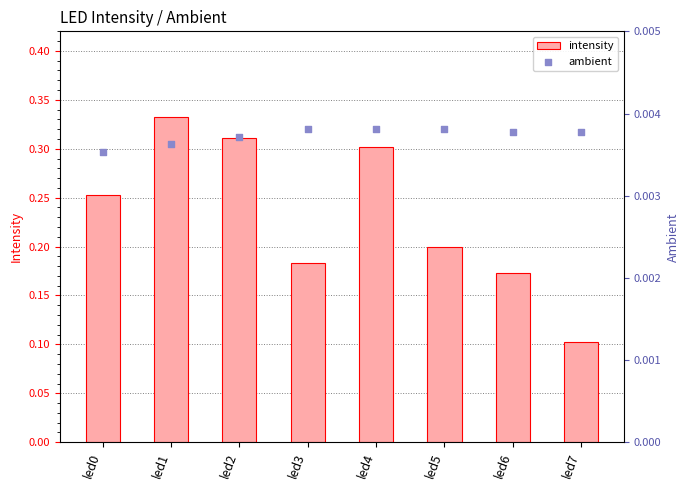

Which series has the largest Y range (max minus min)?

intensity